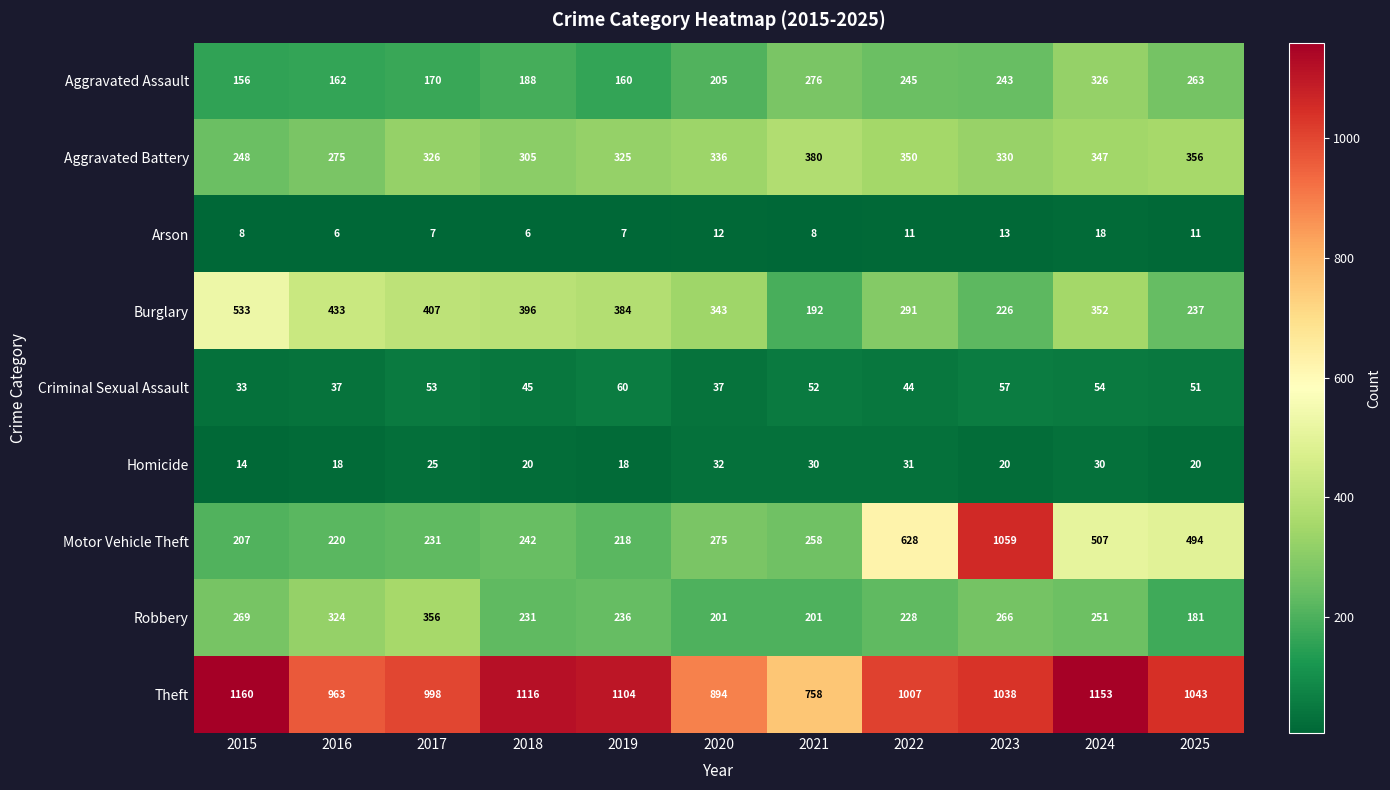

Rank the series at 2018 from lowest to highest value.

Arson, Homicide, Criminal Sexual Assault, Aggravated Assault, Robbery, Motor Vehicle Theft, Aggravated Battery, Burglary, Theft